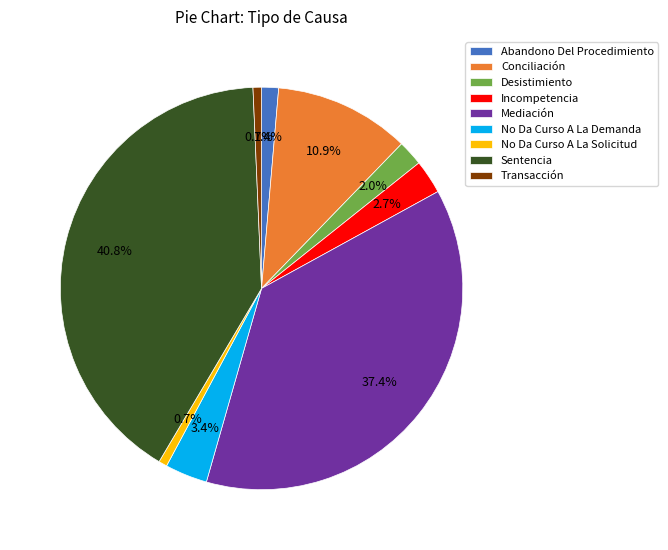

Which has a higher value, Desistimiento or No Da Curso A La Solicitud?

Desistimiento